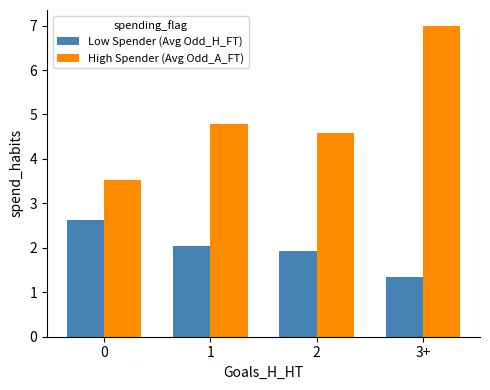

How many data points in Low Spender (Avg Odd_H_FT) are above 2?

2